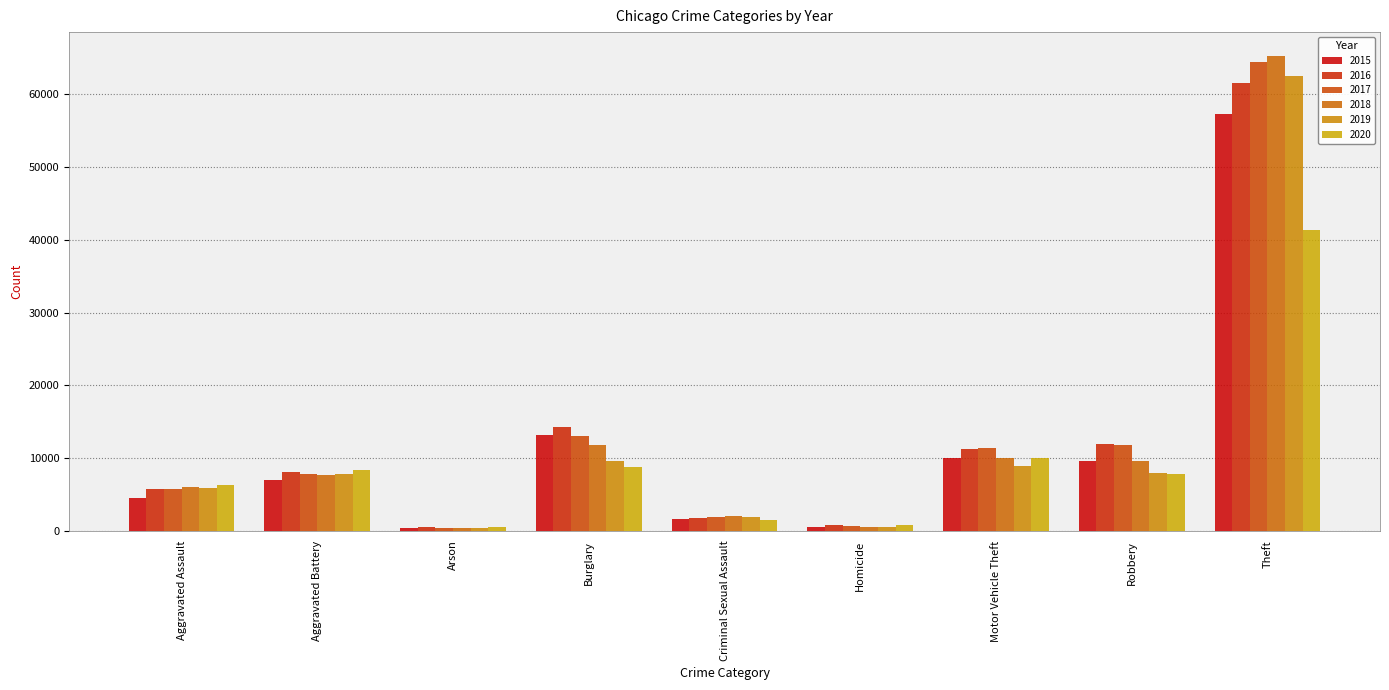

Rank the categories by 2018 value from lowest to highest.

Arson, Homicide, Criminal Sexual Assault, Aggravated Assault, Aggravated Battery, Robbery, Motor Vehicle Theft, Burglary, Theft